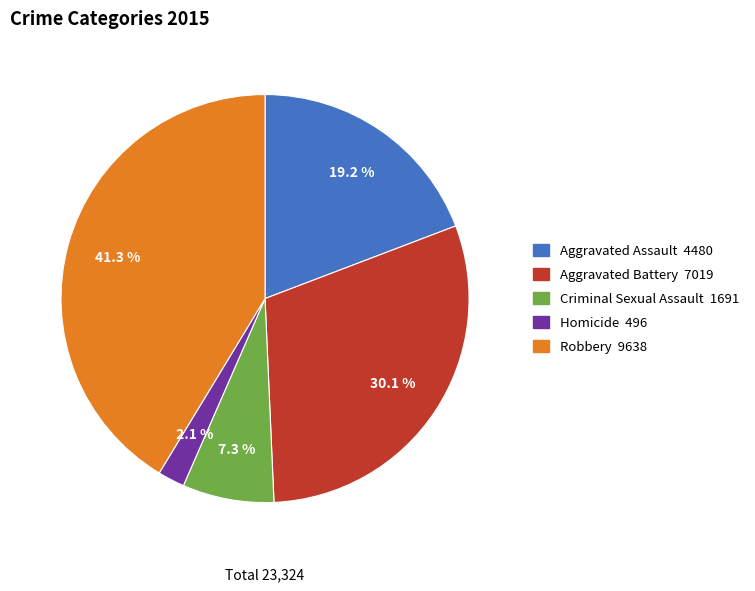

The Aggravated Battery slice represents 19% of the pie. True or false?

False